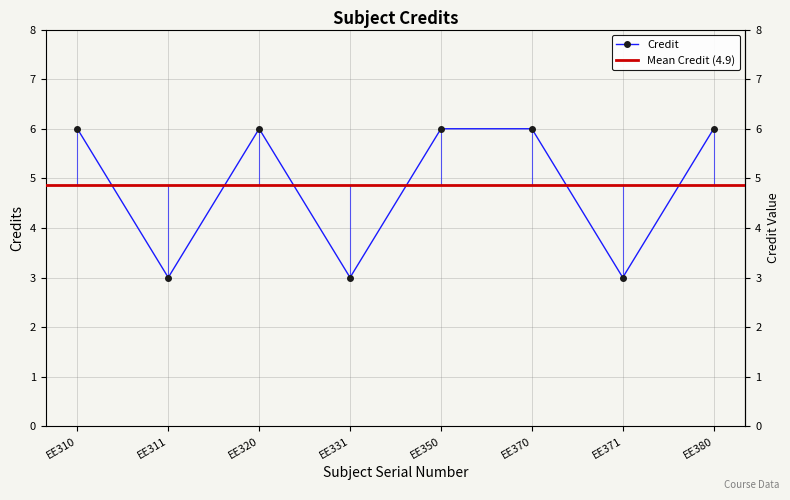

The value at 7 is 4. True or false?

False